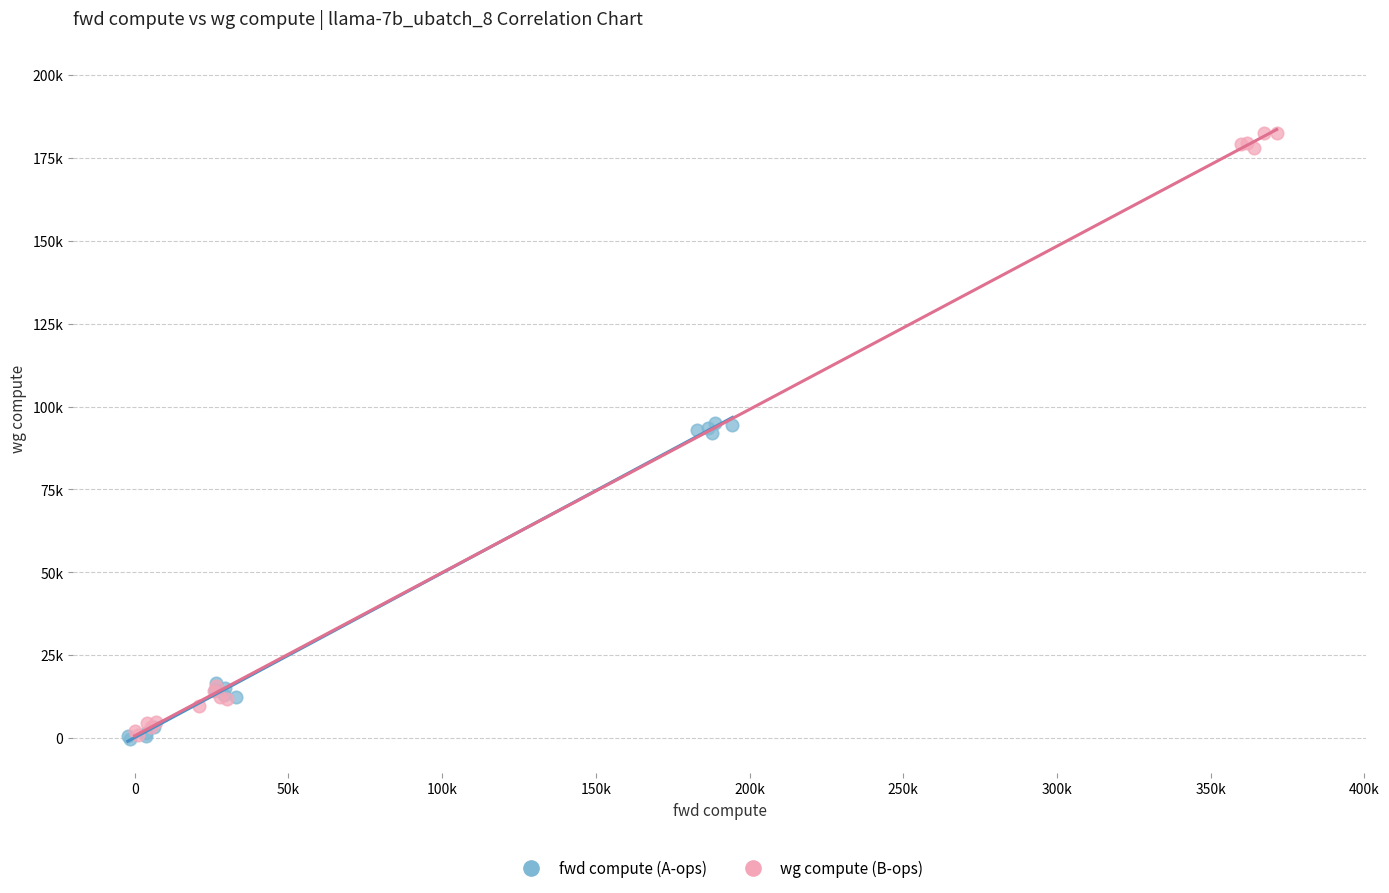

What are all the series names shown in the legend?

fwd compute (A-ops), wg compute (B-ops)